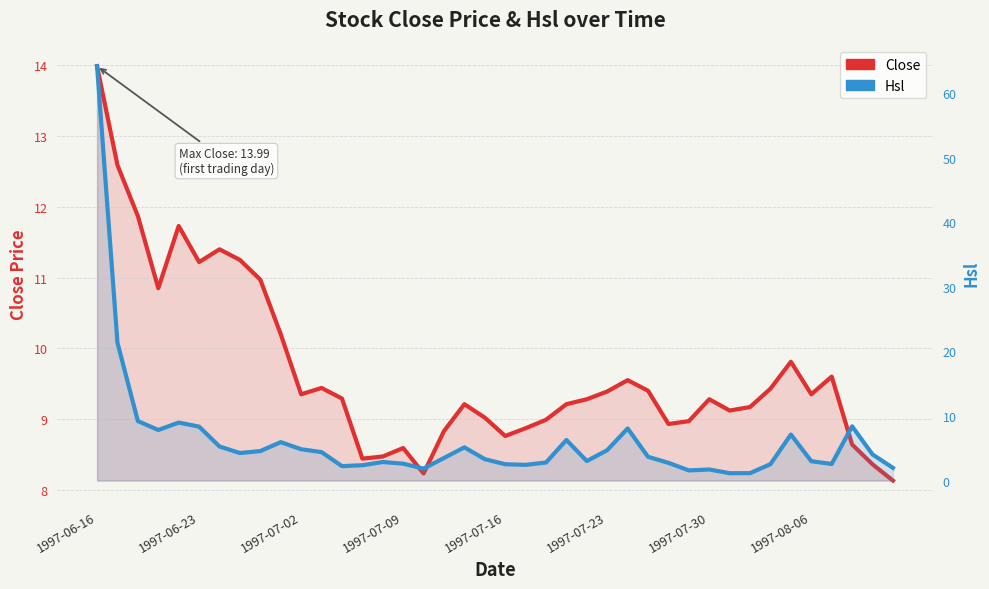

List the series in order of their peak value, highest first.

Hsl, Close